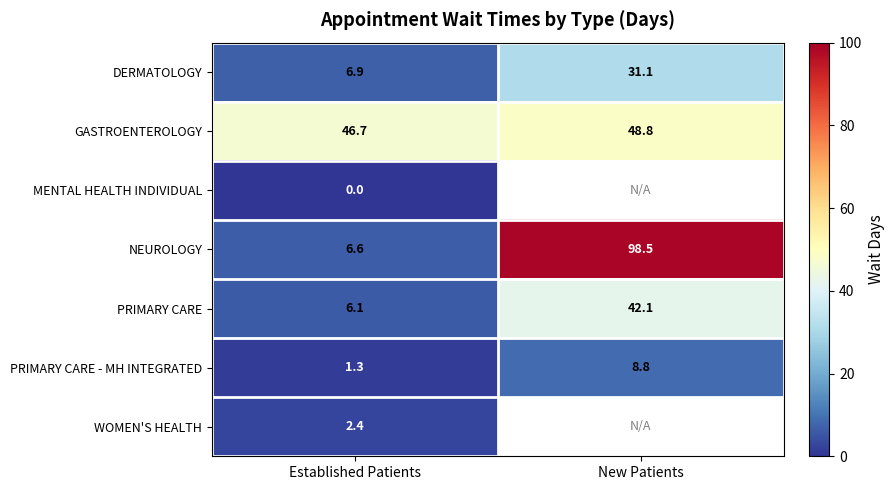

What is the minimum value for GASTROENTEROLOGY?

46.7